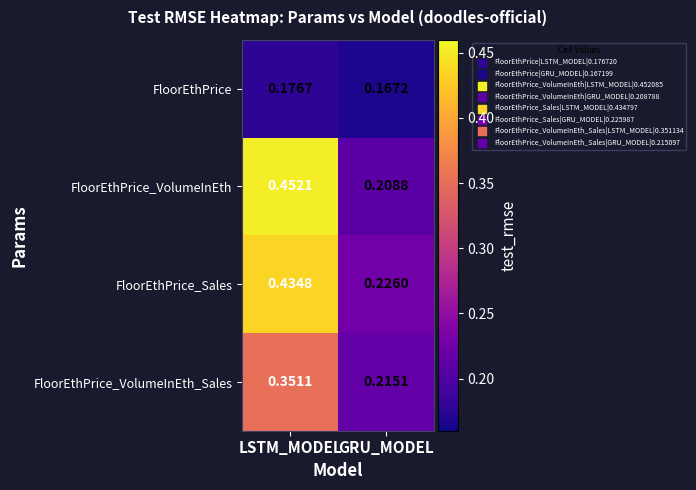

Which series has the largest total across all categories?

FloorEthPrice_VolumeInEth